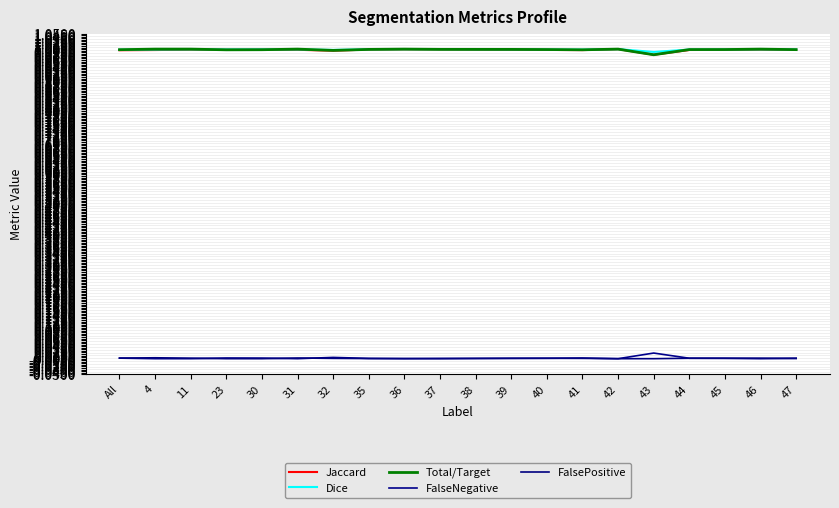

The value of FalseNegative at 31 is 0.0. True or false?

True